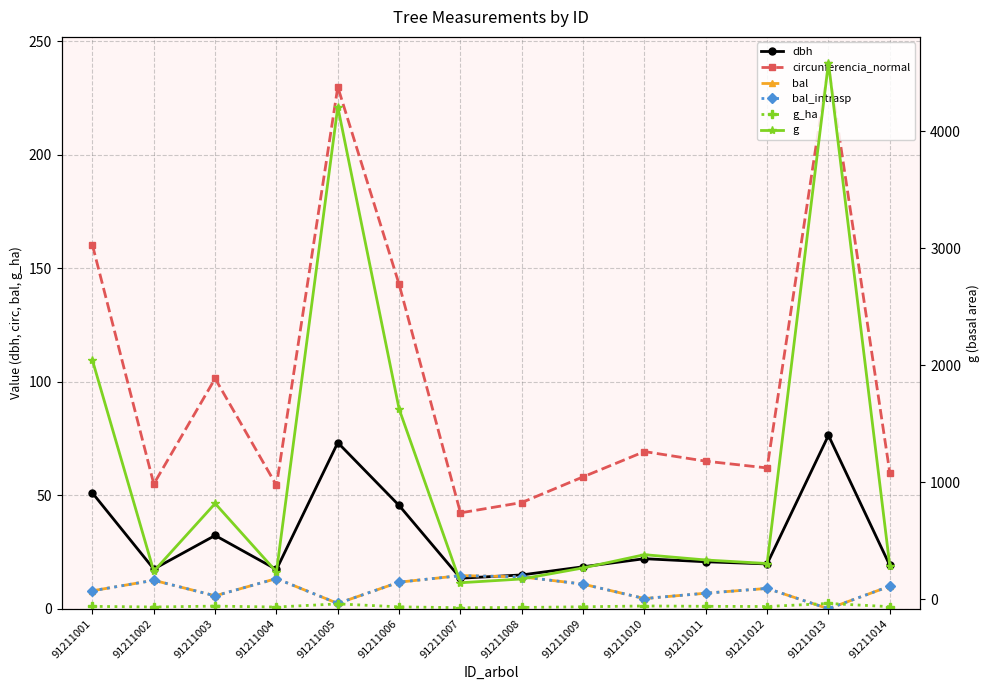

What is the value of the bal point at the 5th from the left?

2.3